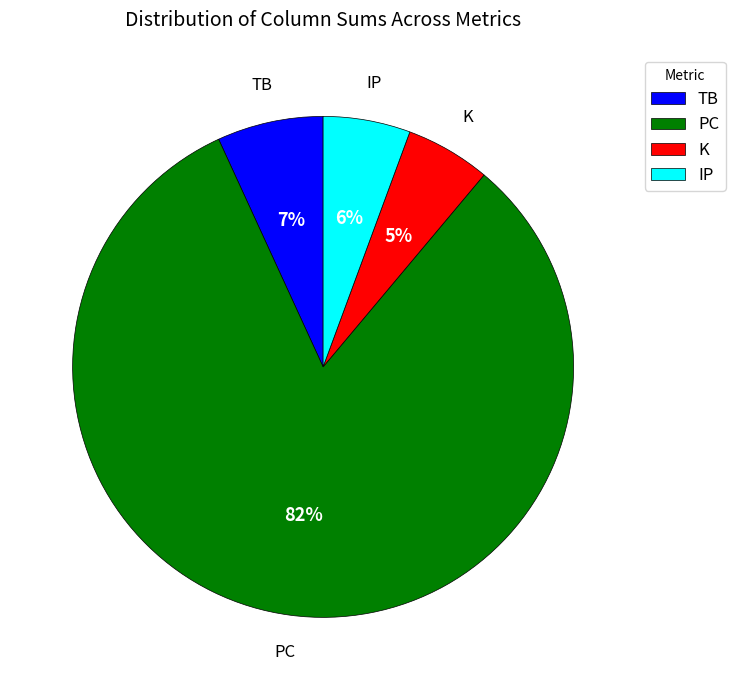

Is the sum of K and PC greater than half?

Yes